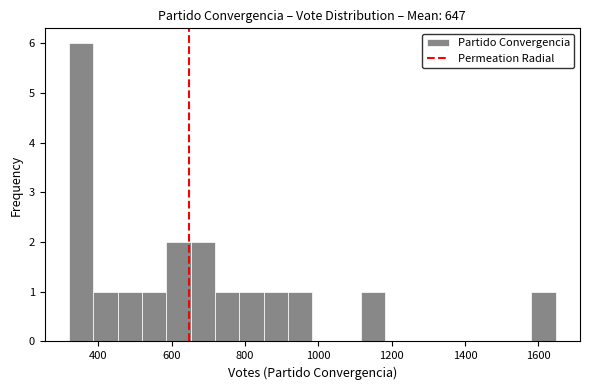

Read against the x-axis, roughly where is the centre of the tallest bar?

360